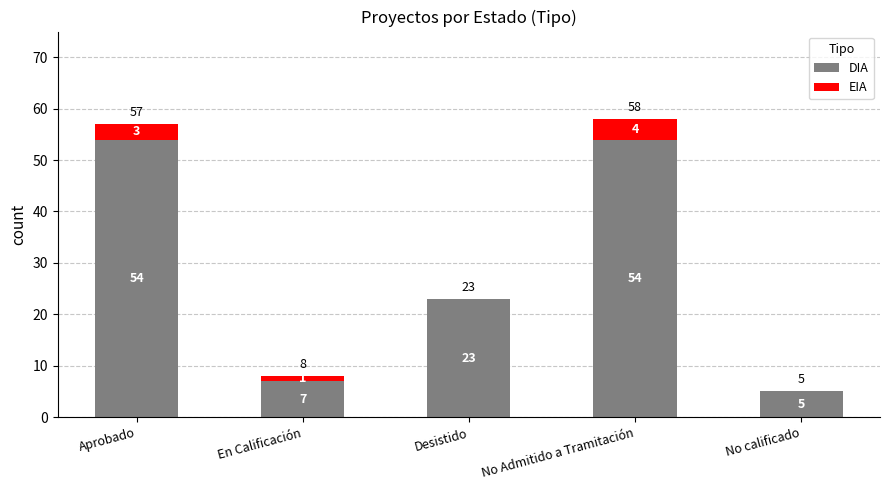

Reading right to left, list the values for the DIA series.

No calificado=5	No Admitido a Tramitación=54	Desistido=23	En Calificación=7	Aprobado=54